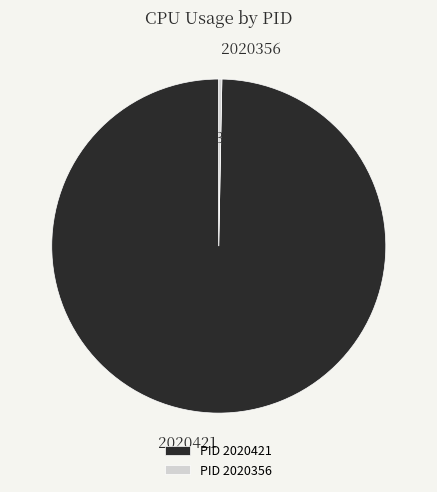

Is 2020356 the majority of the pie?

No